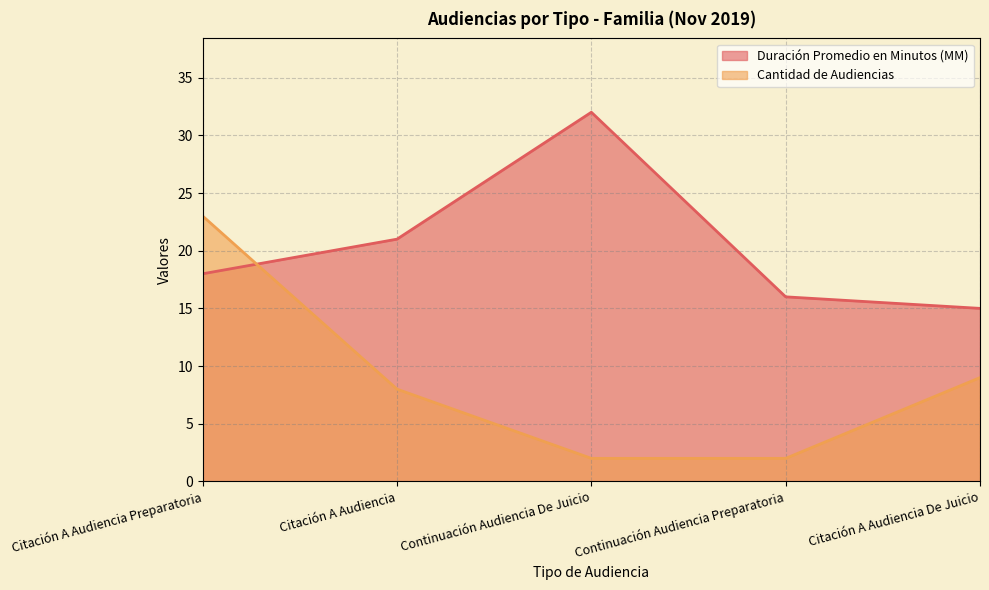

At which category does the chart reach its minimum across all series?

Continuación Audiencia De Juicio